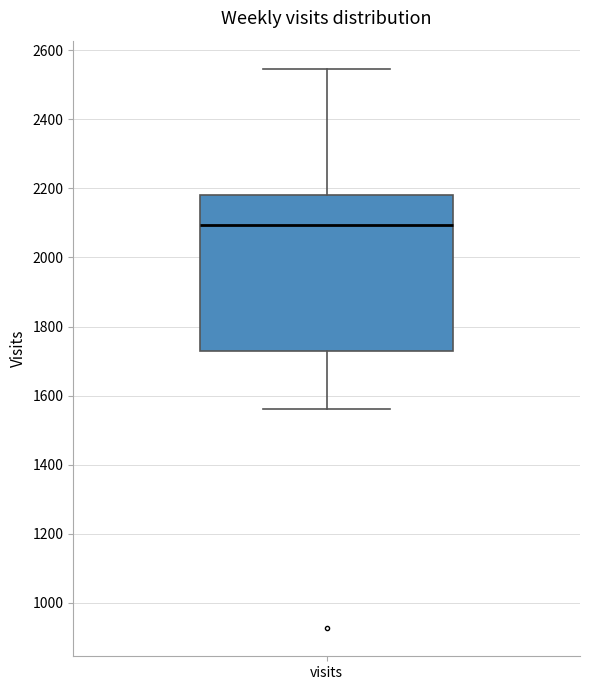

Transcribe this box plot: give where the median line is, the range the box spans, and where the two whiskers end, as read against the y-axis. The values are not printed on the chart, so give them approximately, as read against the axis.

median 2100, box 1720 to 2180, whiskers 1560 to 2540